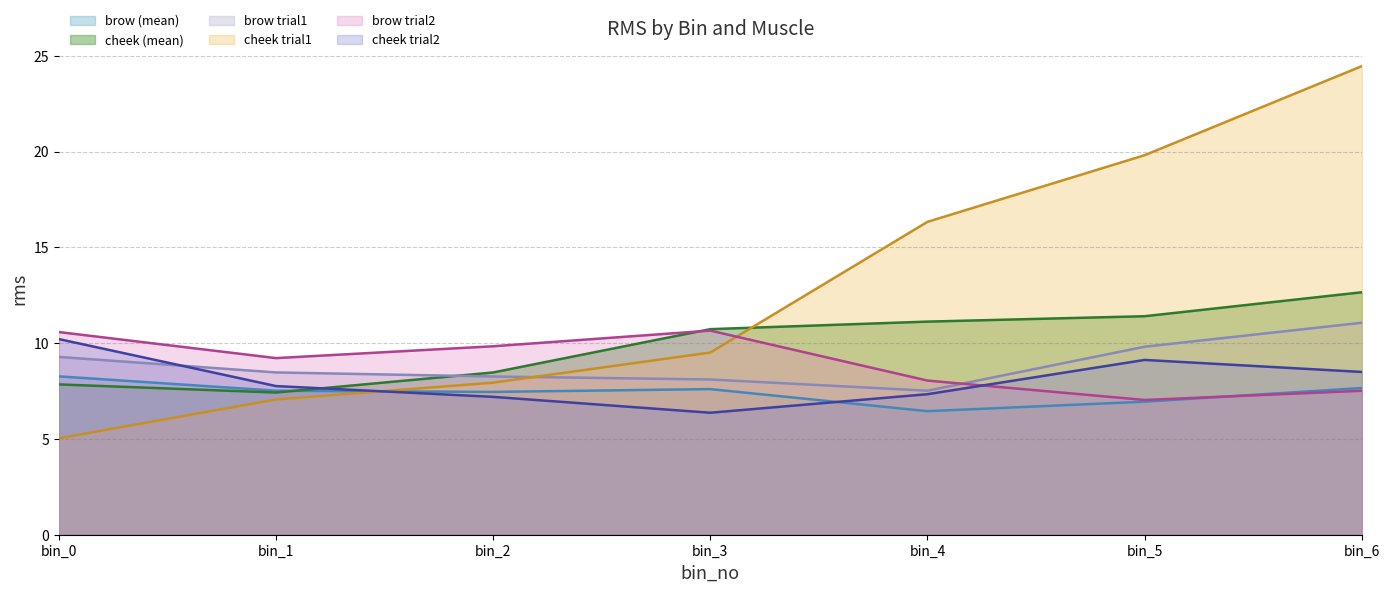

Which series changed the most between bin_1 and bin_4?

cheek trial1